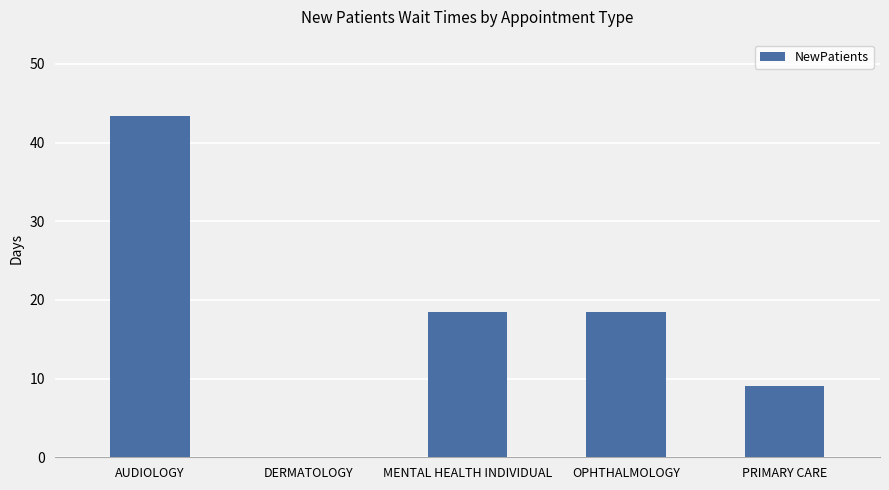

Is it true that the value at OPHTHALMOLOGY is 30.8?

False